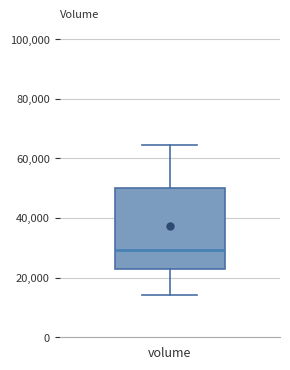

Transcribe this box plot: give where the median line is, the range the box spans, and where the two whiskers end, as read against the y-axis. The values are not printed on the chart, so give them approximately, as read against the axis.

median 30000, box 22000 to 50000, whiskers 14000 to 64000